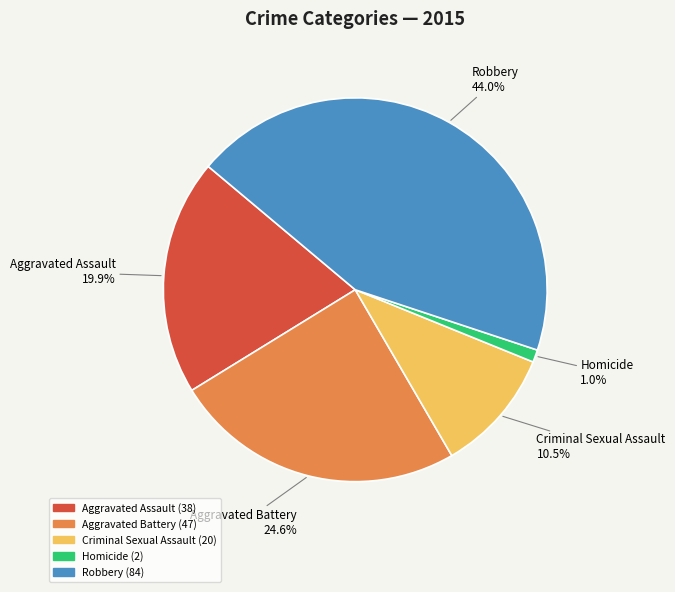

To the nearest percent, what is the difference between the Homicide and Aggravated Assault slice percentages?

19%